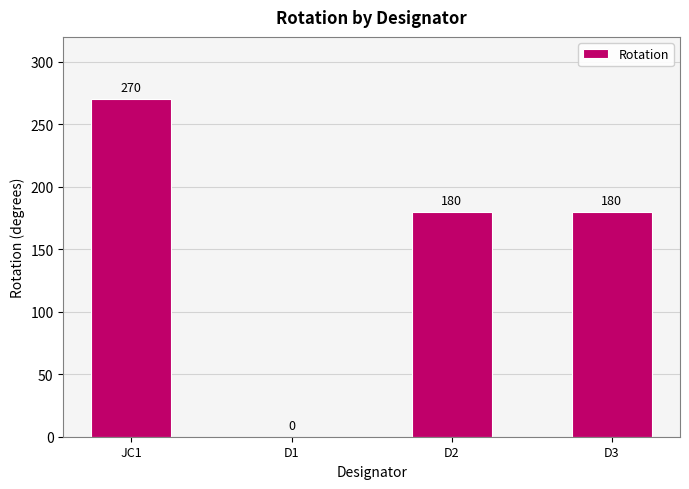

What value does the data have at D2?

180